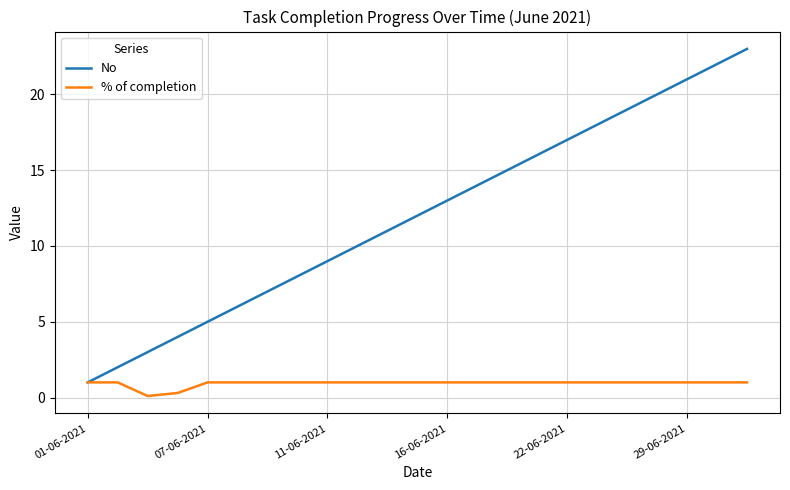

Count the number of categories in the chart.

23